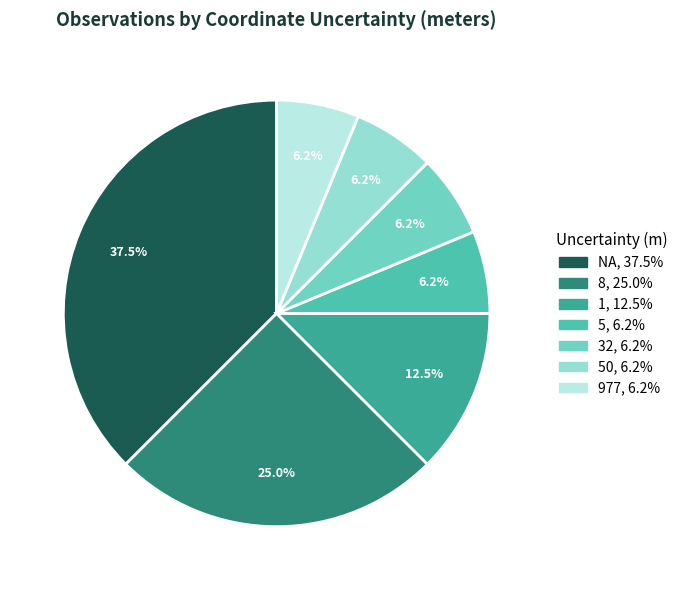

To the nearest percent, what is the difference between the largest and smallest slice percentages?

31%